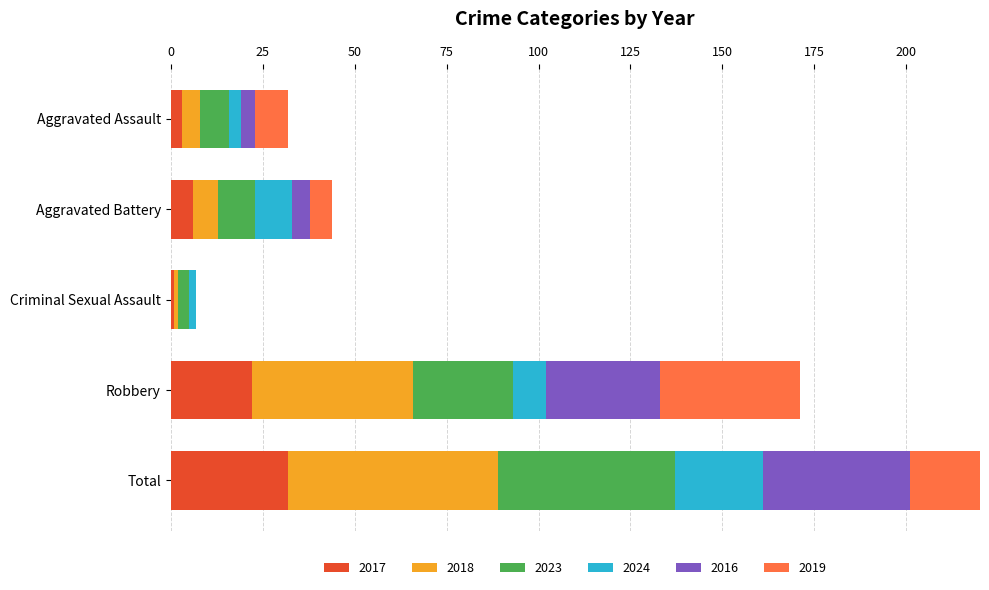

What is the difference between the 2017 values at Total and Robbery?

10